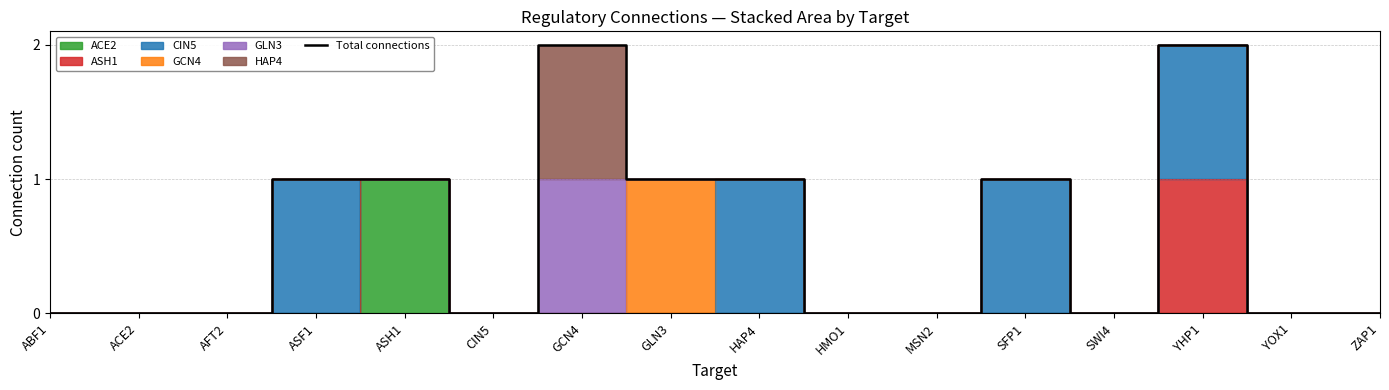

How many lines are shown in the chart?

1